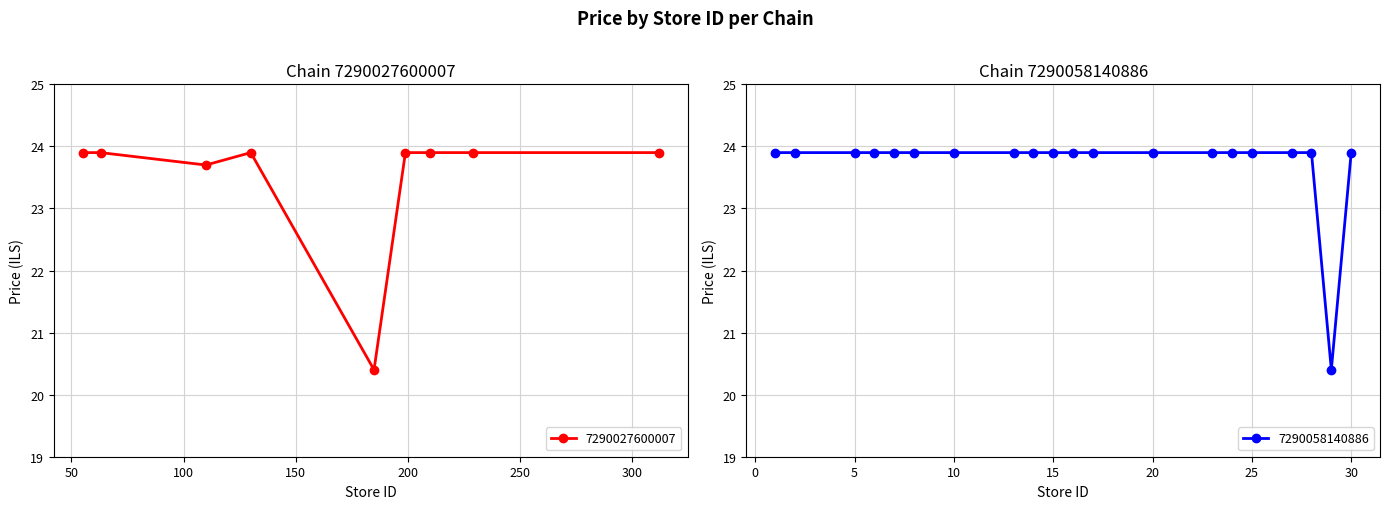

Does the chart display data point markers on the line(s)?

Yes